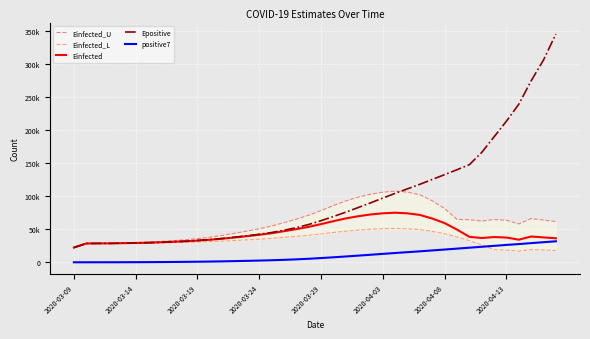

Reading left to right, extract all data points from this chart.

Einfected_U: 22489.2	28679.7	28864.9	28957.5	29461.7	29996.1	30635.5	31706.1	32981.2	34257.1	36063.7	38202.7	40880.2	44091.8	47408.2	50983.6	55070.5	60189.5	65484.1	71404.0	78480.0	86049.8	92995.5	98714.2	103247.2	106323.8	107901.0	106333.5	102311.1	93150.8	81559.4	65063.9	64614.7	62585.7	64989.3	63802.7	58250.1	66370.6	64120.7	61799.5
Einfected_L: 22489.2	28679.7	28733.3	28760.1	28907.7	29064.2	29251.5	29564.9	29937.8	30311.5	30839.8	31463.8	32242.8	33177.6	34142.2	35180.3	36363.3	37846.1	39376.6	41090.0	43136.2	45321.3	47310.5	48938.4	50207.8	51049.2	51446.6	50920.4	49670.8	46909.3	43433.3	38523.5	32994.0	26513.3	19249.3	18709.1	17080.9	19462.0	18802.3	18121.6
Einfected: 22489.2	28679.7	28788.7	28843.2	29141.1	29456.7	29834.4	30466.7	31219.6	31973.3	33040.0	34302.1	35880.7	37774.4	39729.6	41836.3	44242.4	47256.7	50372.6	53857.6	58022.3	62475.4	66552.1	69903.0	72546.9	74329.7	75224.1	74259.2	71841.8	66385.3	59491.3	49701.8	38707.2	36982.4	38402.8	37701.6	34420.5	39219.0	37889.5	36517.9
Epositive: 22489.2	28679.7	28789.7	28844.7	29142.9	29458.9	29836.8	30469.9	31224.2	32130.0	33274.5	34586.6	36229.4	38172.7	40247.2	42585.0	45251.0	48680.7	52563.7	57444.3	63186.4	69484.9	76053.2	83023.2	90059.1	97382.5	104559.3	111394.4	118275.2	125544.5	132828.6	140263.3	147899.6	166466.5	190040.7	213724.8	239344.7	274818.5	306333.8	345606.5
positive7: 239.0	253.0	273.3	283.5	338.6	397.0	466.9	583.9	723.3	890.7	1102.3	1344.9	1648.6	2007.9	2391.4	2823.7	3316.7	3951.0	4669.1	5571.9	6634.0	7799.1	9014.3	10303.9	11605.7	12960.9	14289.0	15554.0	16827.6	18173.1	19521.6	20898.0	22311.9	23681.4	25103.7	26500.1	27775.1	29228.0	30631.7	31984.7